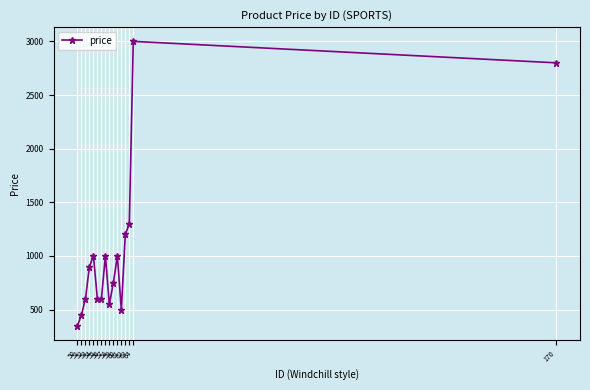

The value at 53 is 900. True or false?

True